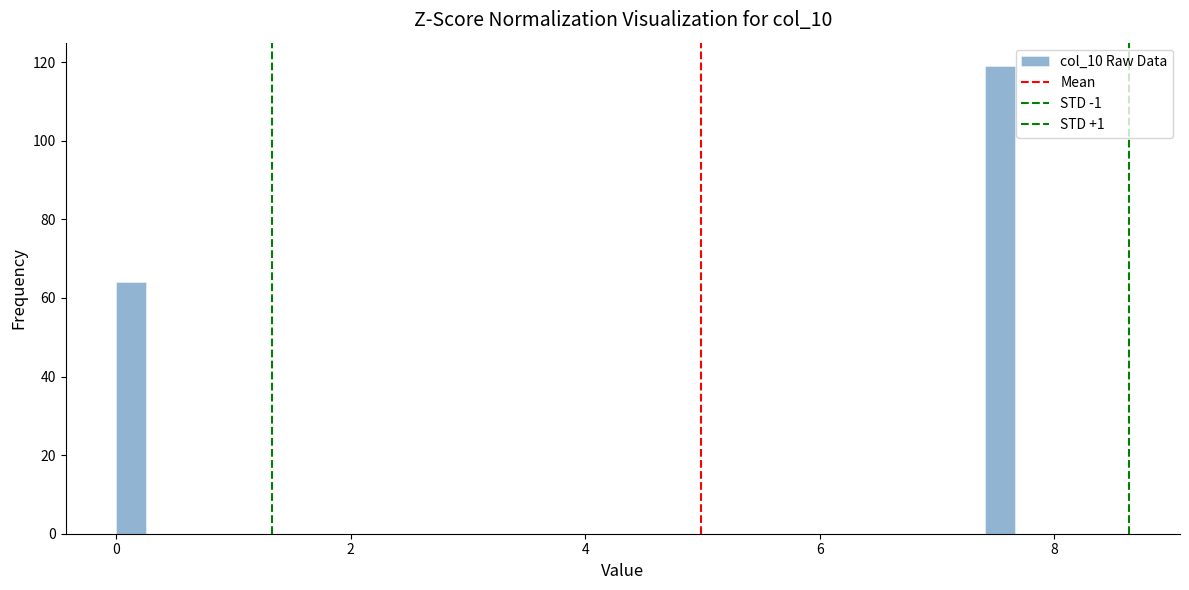

Read against the x-axis, roughly where is the centre of the tallest bar?

7.6